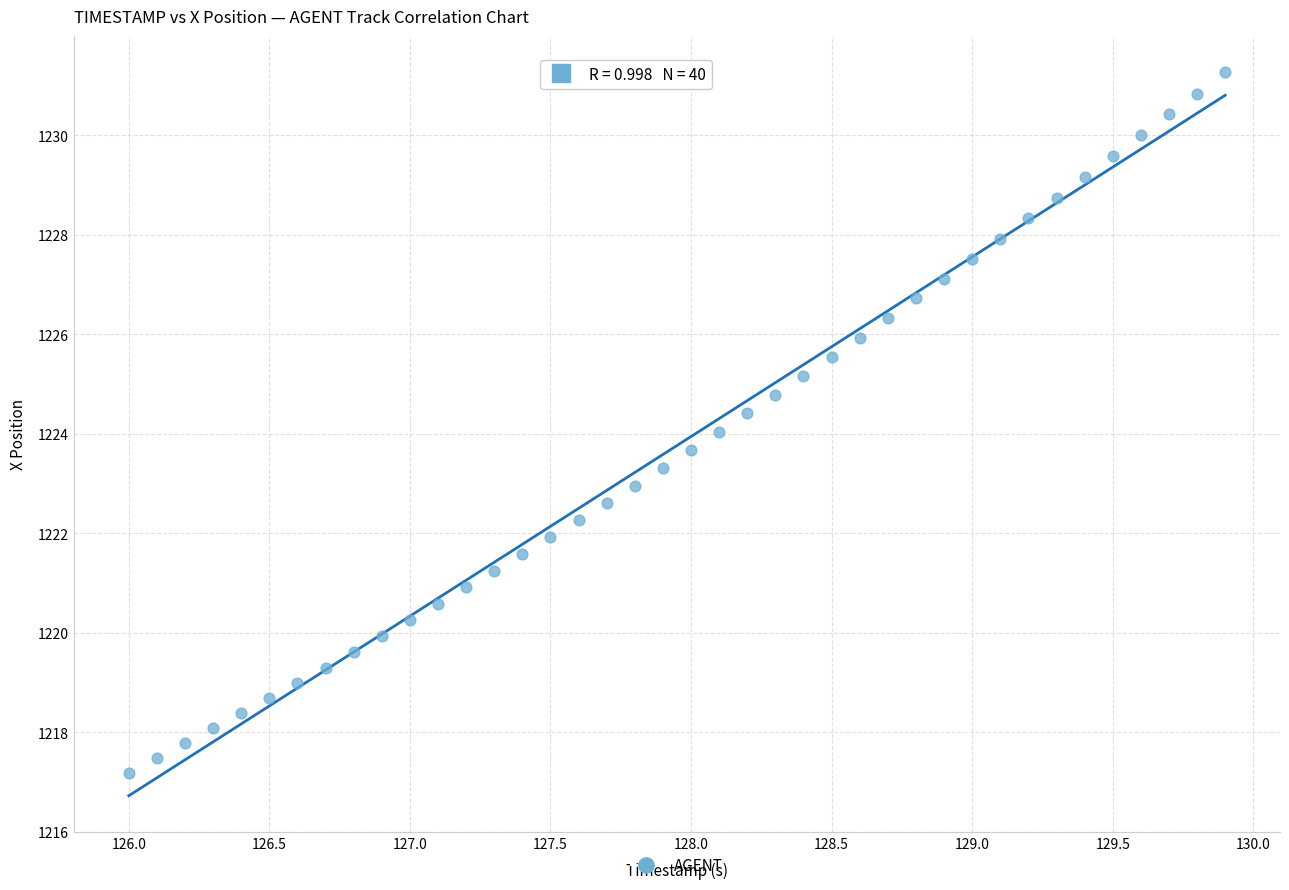

What is the range of Y values (max minus min)?

14.1